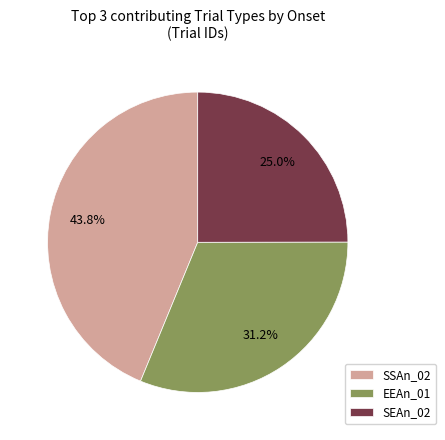

Do EEAn_01 and SEAn_02 together represent more than half of the pie?

Yes